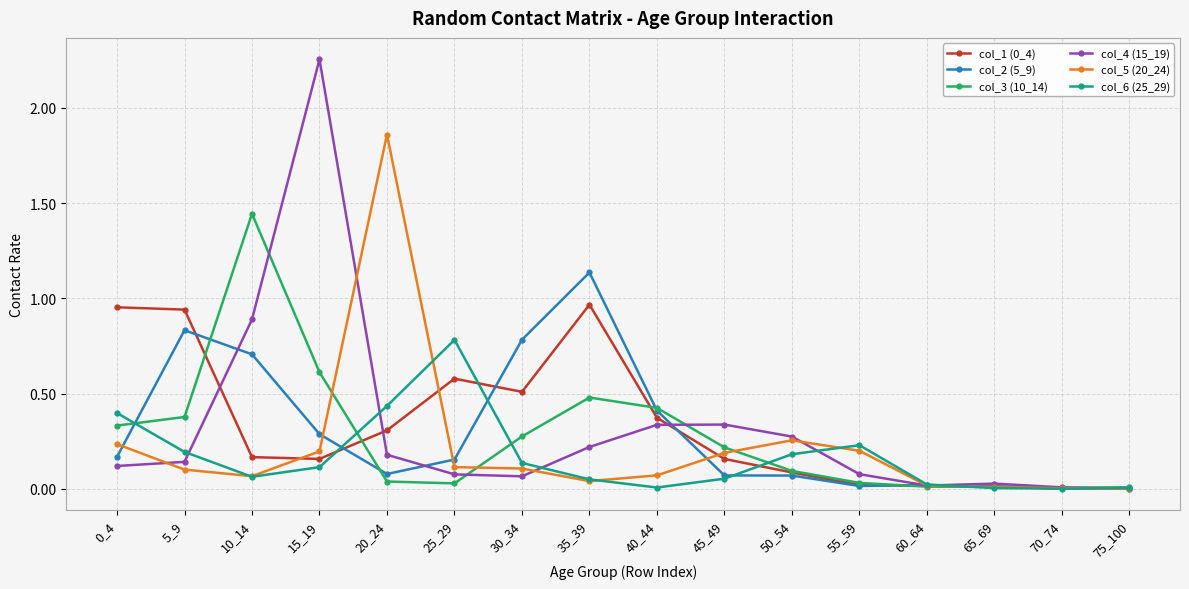

The col_5 (20_24) series shows 1.2 at 20_24. True or false?

False